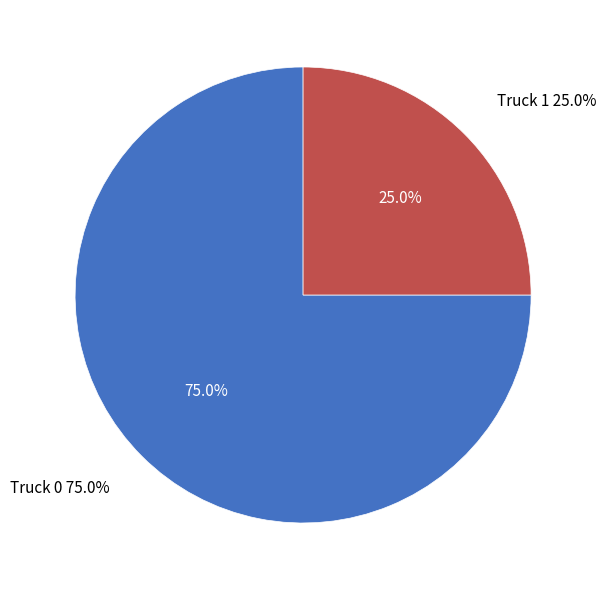

To the nearest percent, what is the combined percentage of Truck 1 and Truck 0?

100%